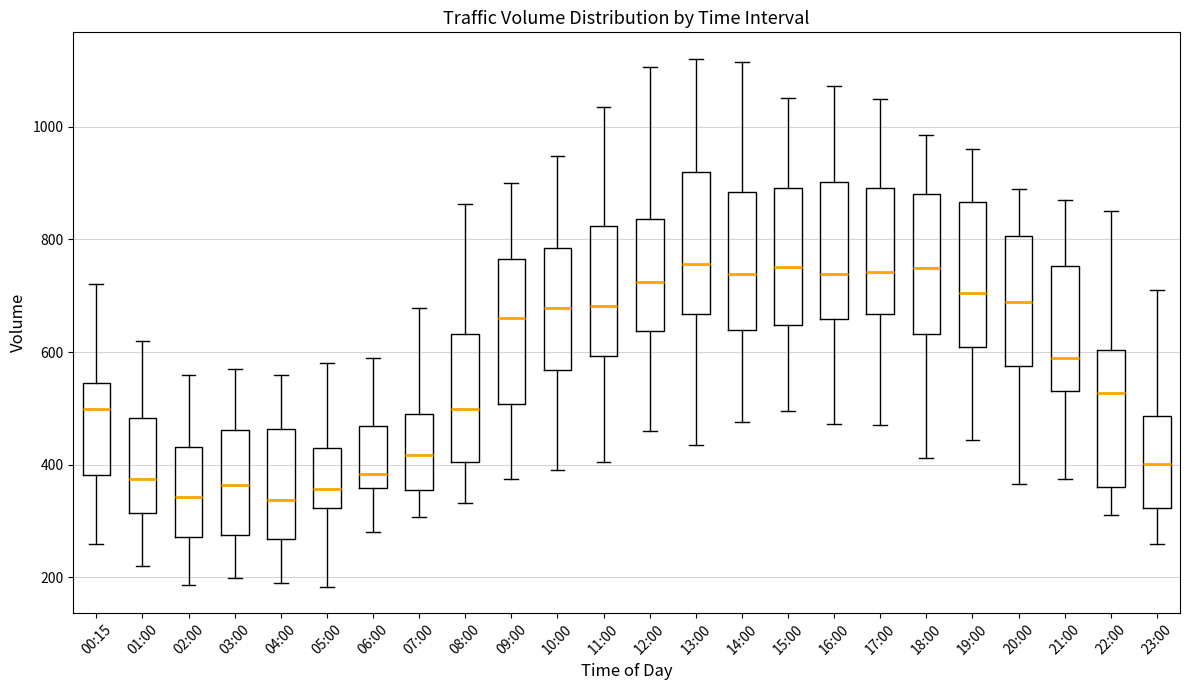

Where is the upper edge of the box for 20:00 on the y-axis? The values are not printed on the chart, so give them approximately, as read against the axis.

800